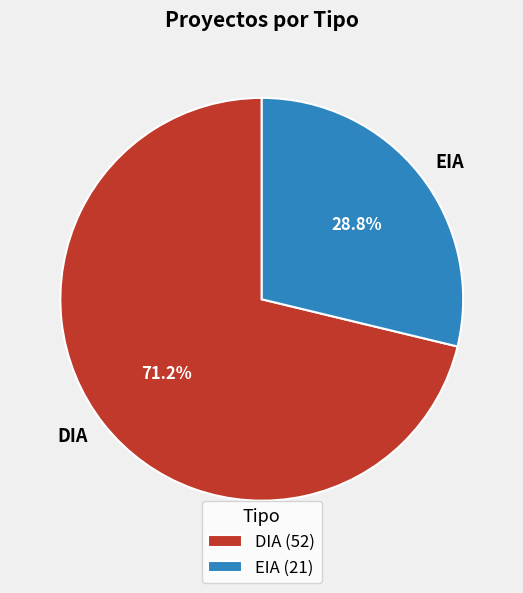

Count the number of slices in the pie.

2